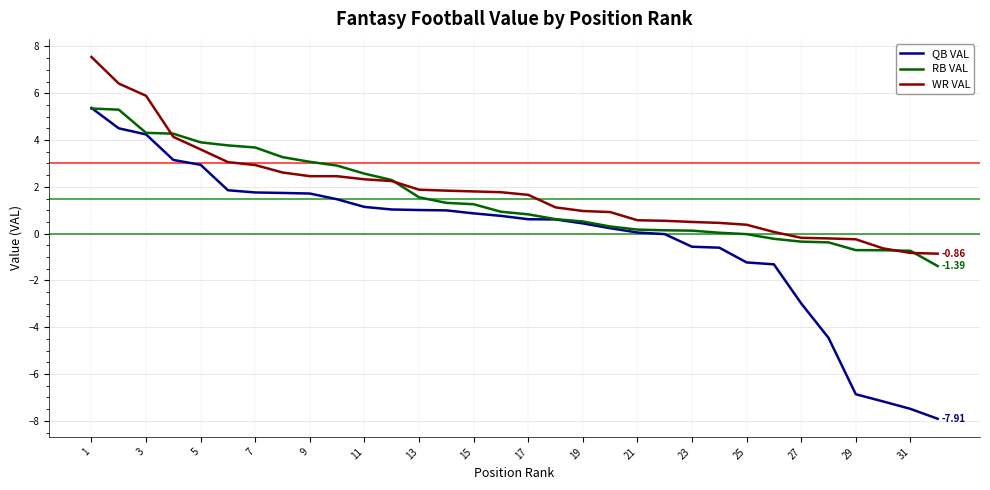

What is the greatest value displayed?

7.5